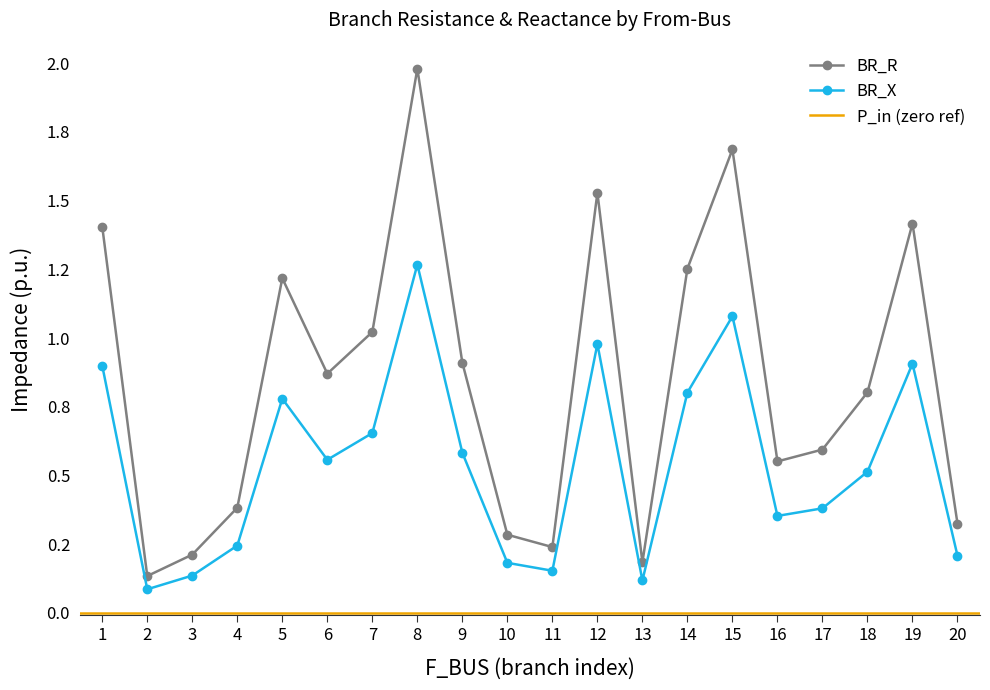

Which series changed the most between 5 and 7?

BR_R